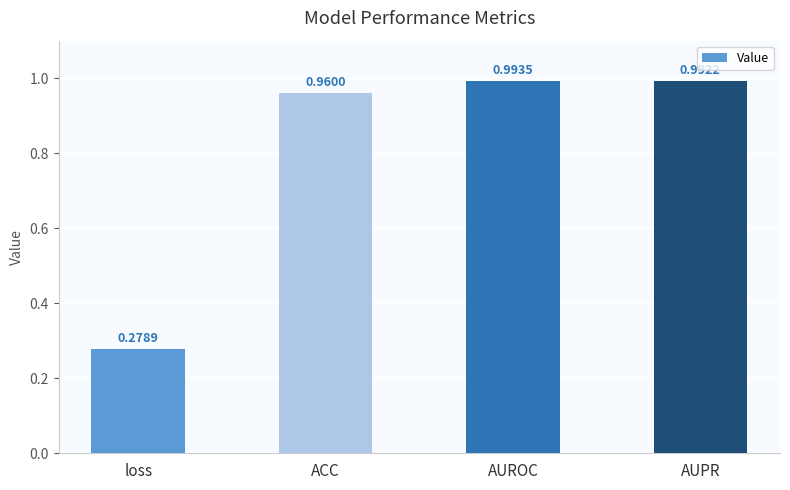

Rank the categories by value from lowest to highest.

loss, ACC, AUPR, AUROC